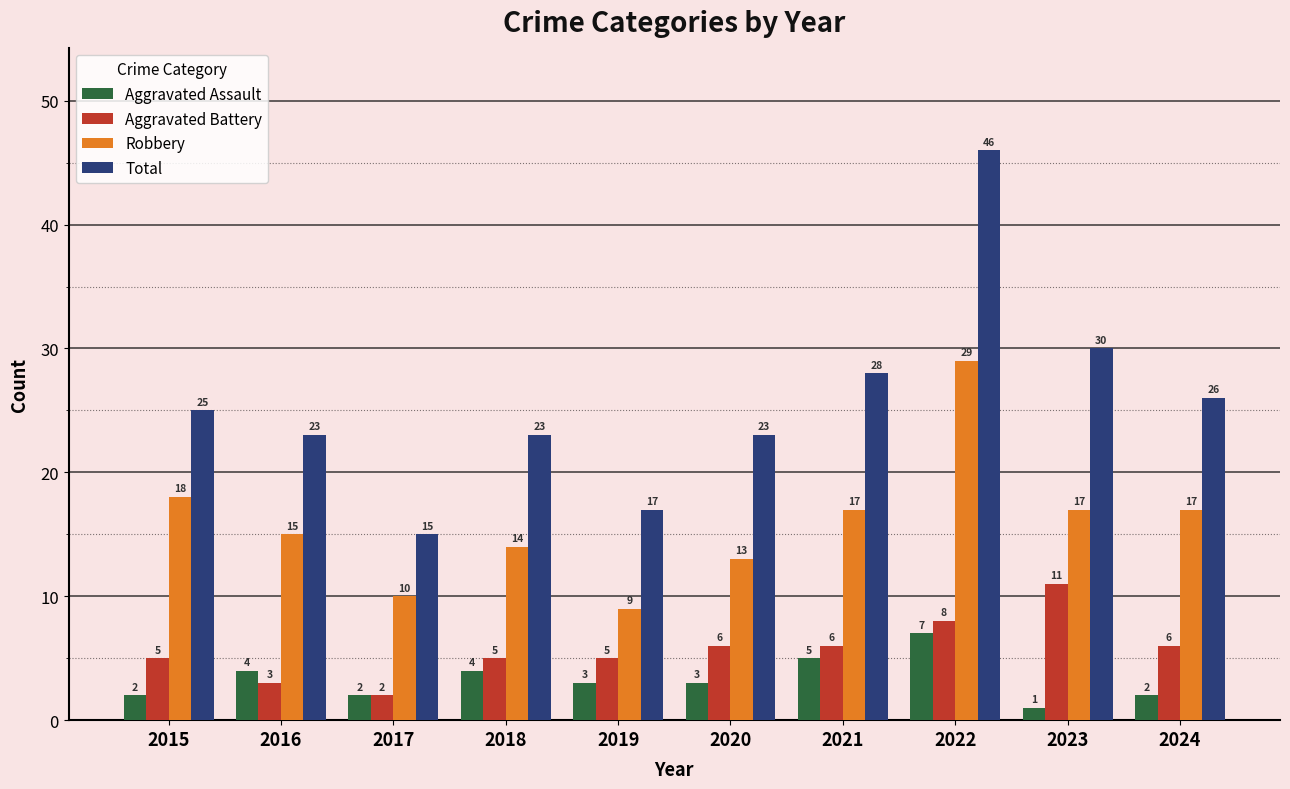

Where does the Aggravated Assault series first go above 3?

2016